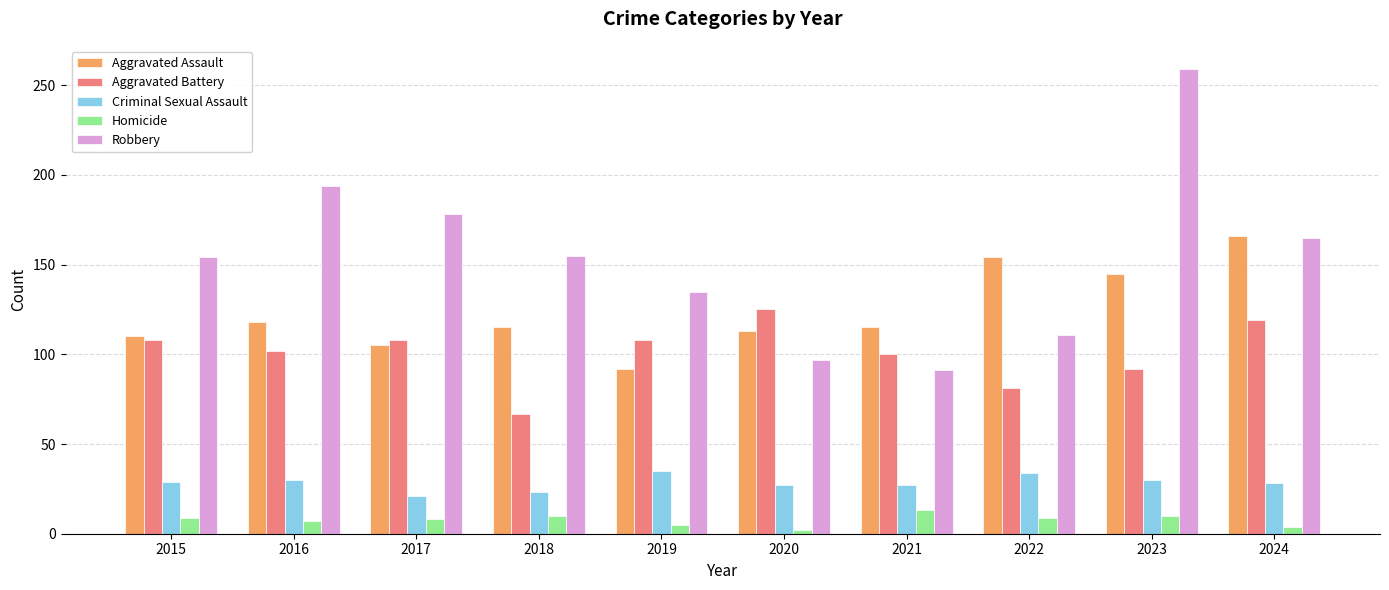

What is the approximate value of Aggravated Battery at 2017?

108